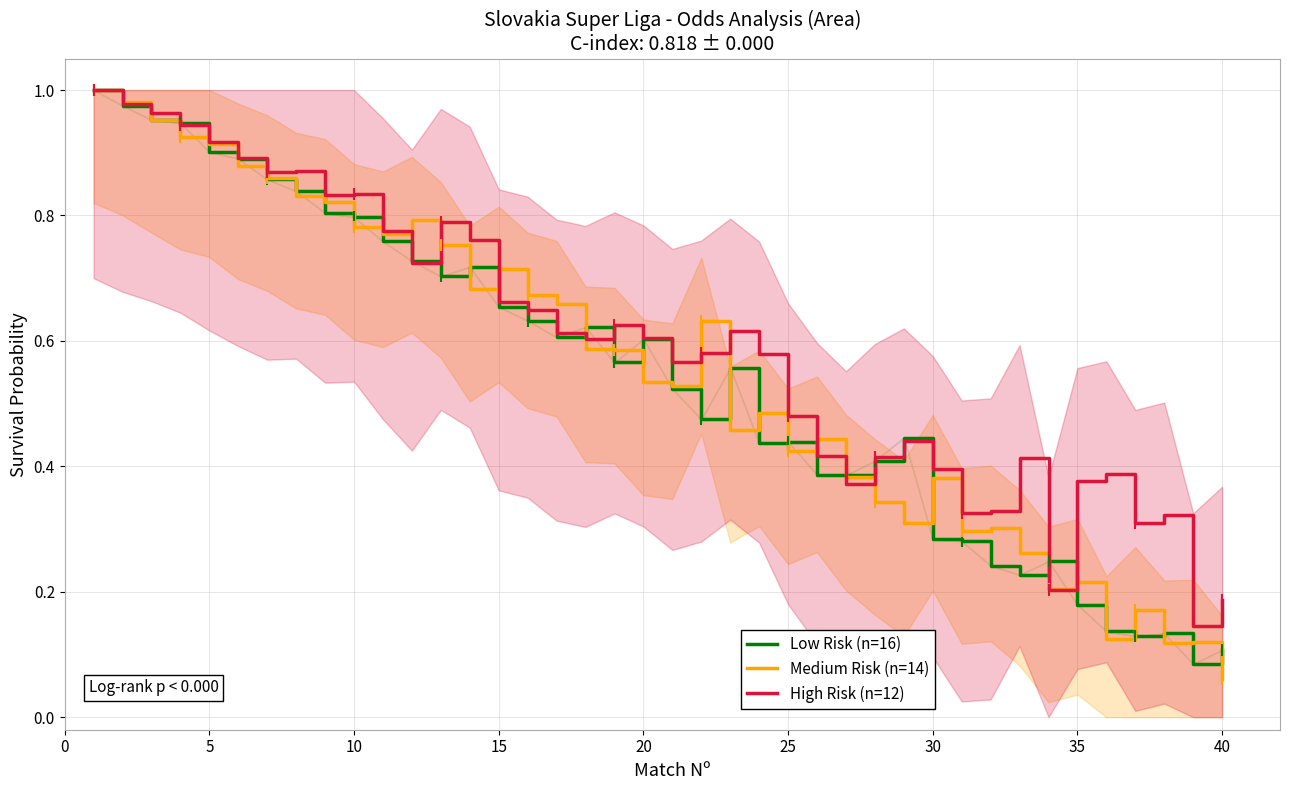

The value of Low Risk (n=16) at 10 is 1.1. True or false?

False